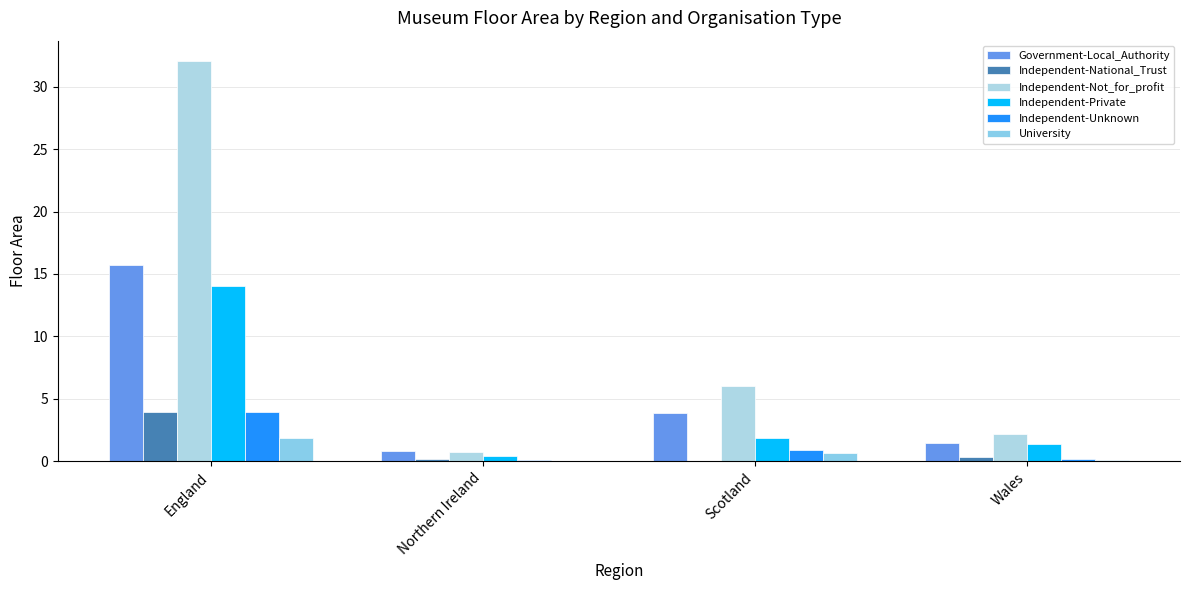

Rank the series by their maximum value, from lowest to highest.

University, Independent-National_Trust, Independent-Unknown, Independent-Private, Government-Local_Authority, Independent-Not_for_profit